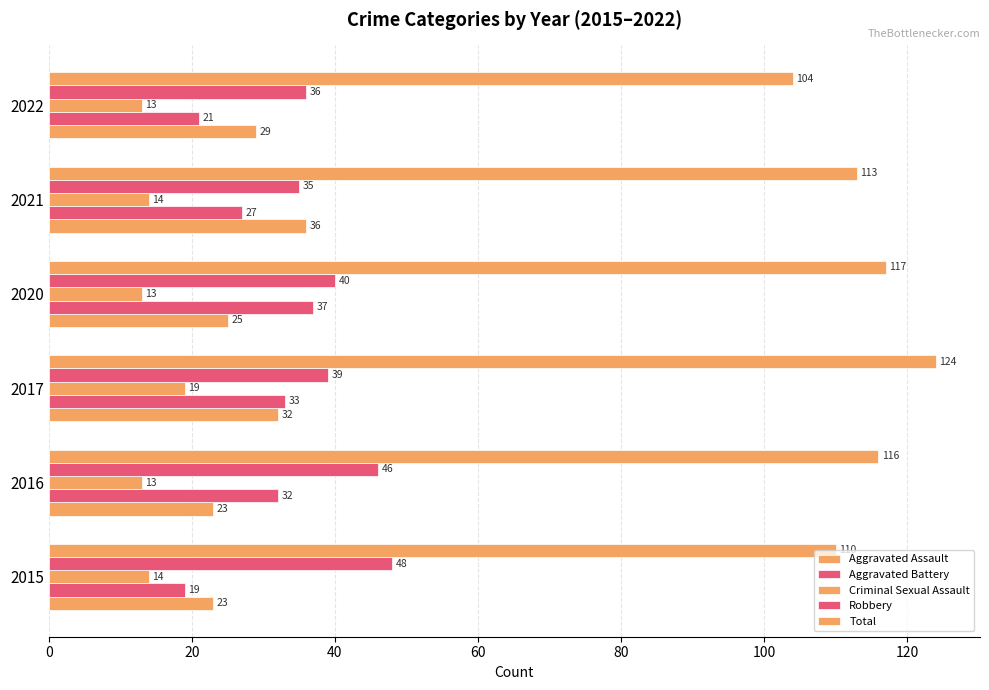

How many values in the Aggravated Assault series are below 29?

3